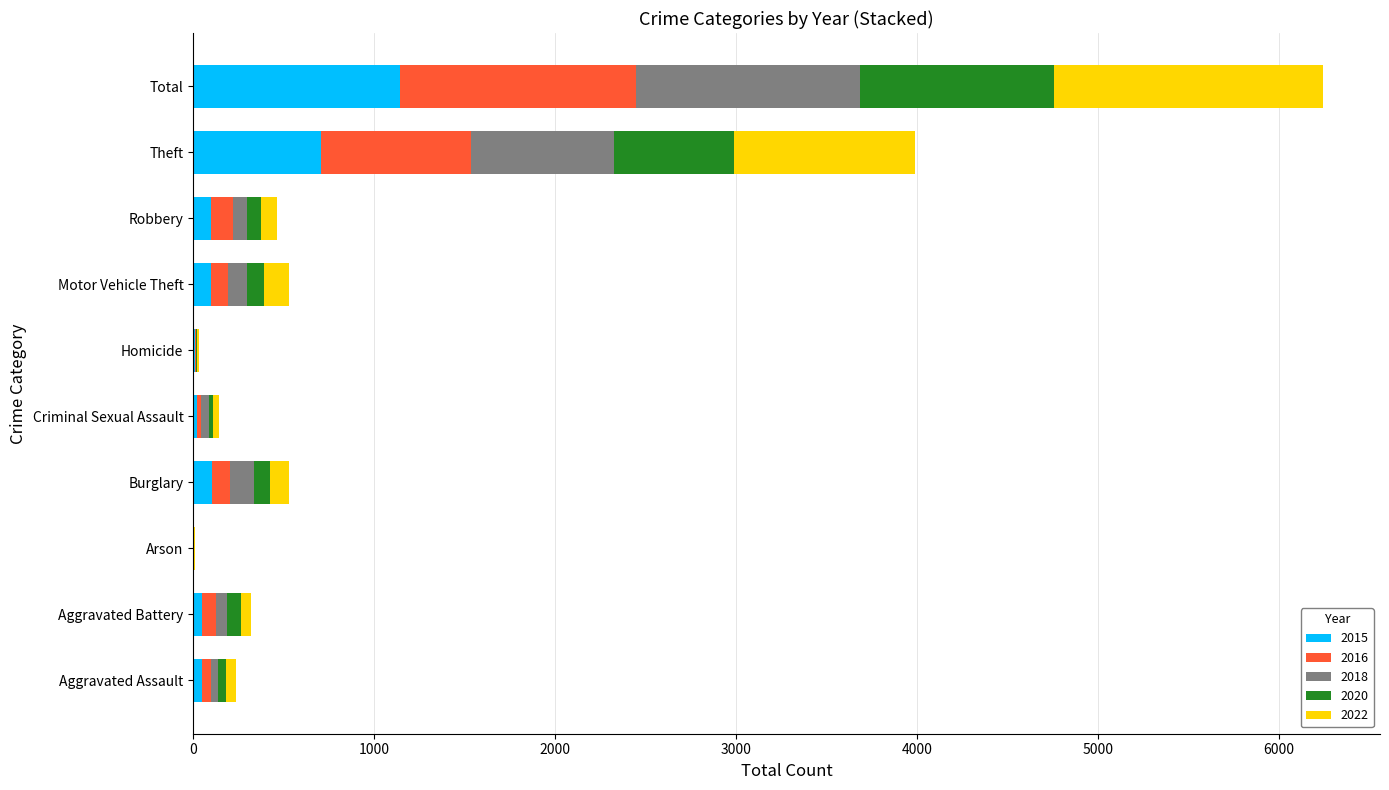

What is the highest value of the 2015 series?

1141